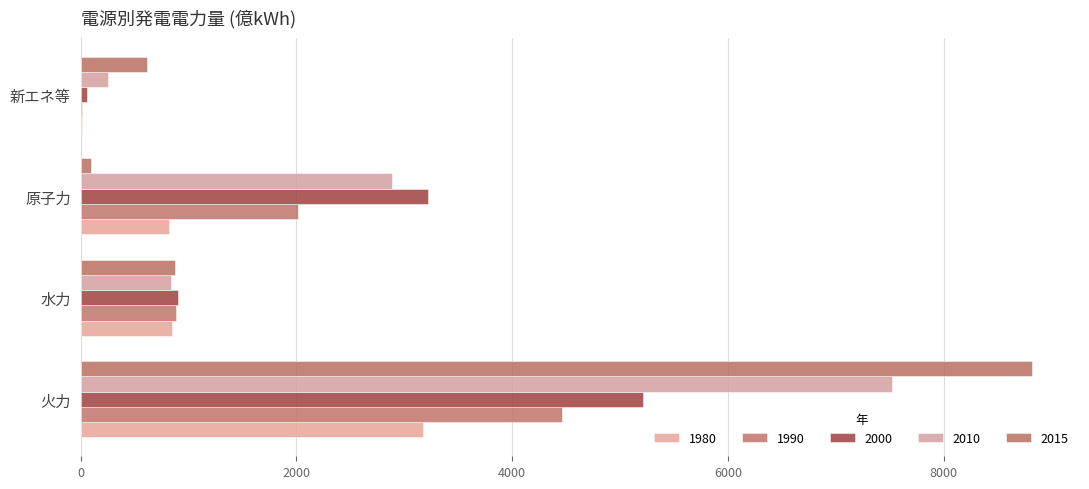

What is the value of the 2000 bar at the 1st from the left?

5216.2